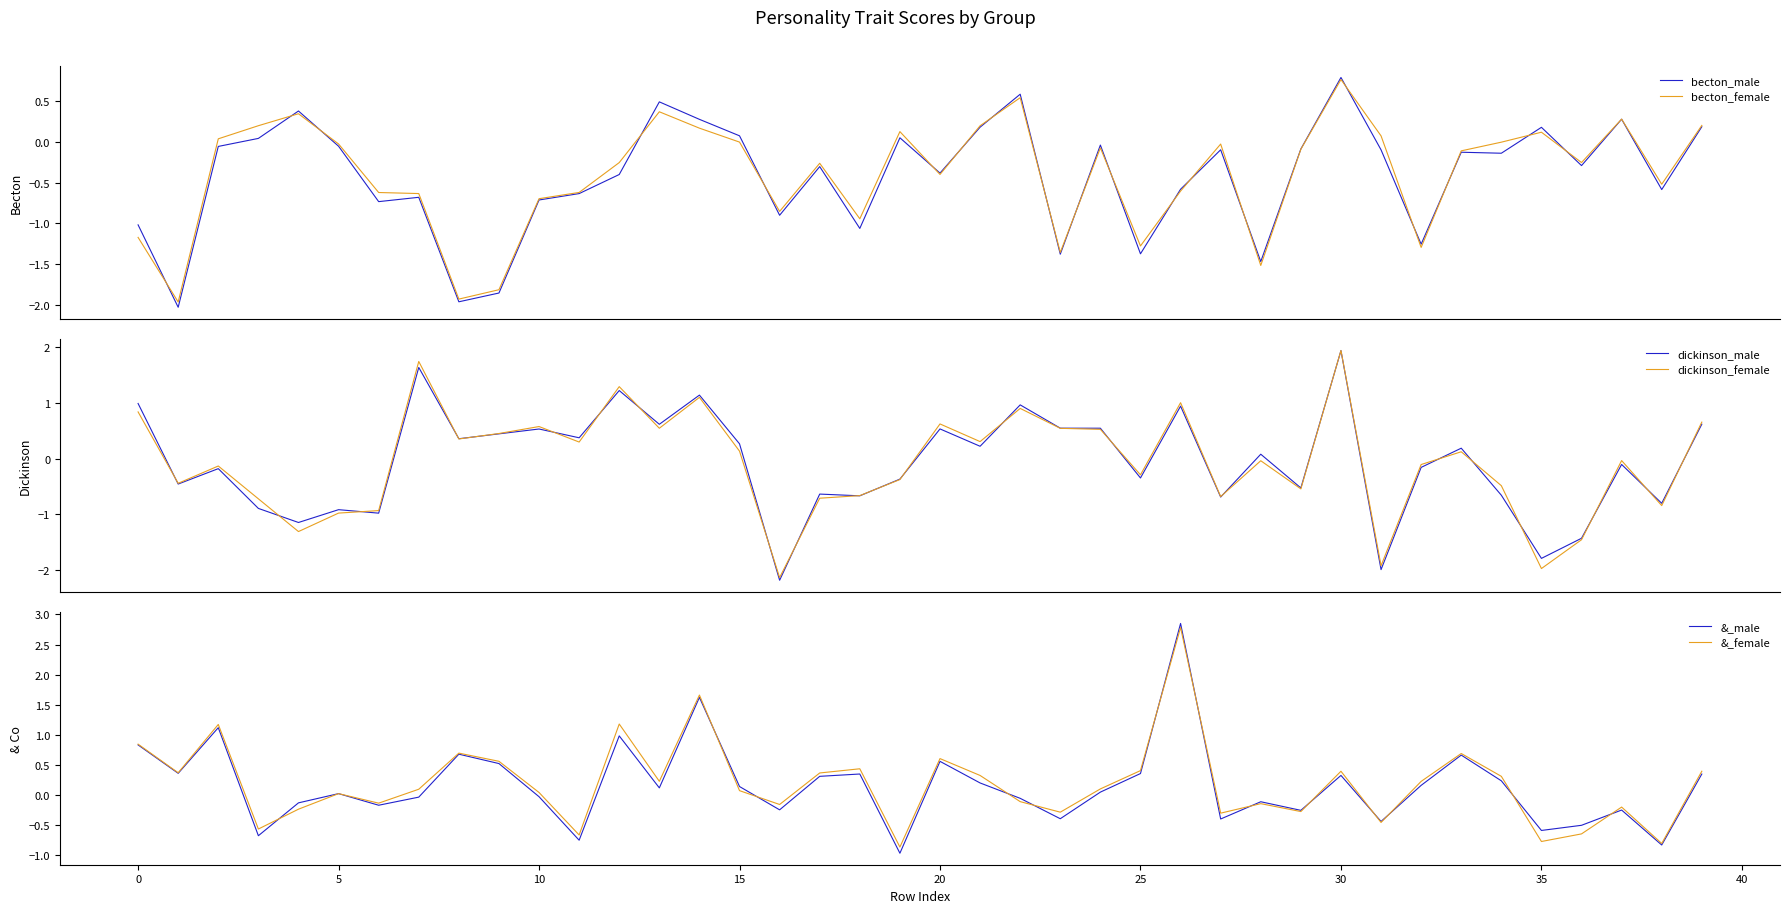

After their last crossing, which series has the higher values: &_female or dickinson_male?

dickinson_male